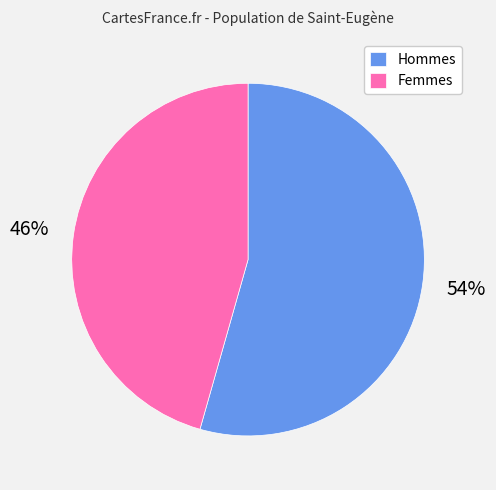

Does Femmes represent more than half of the total?

No